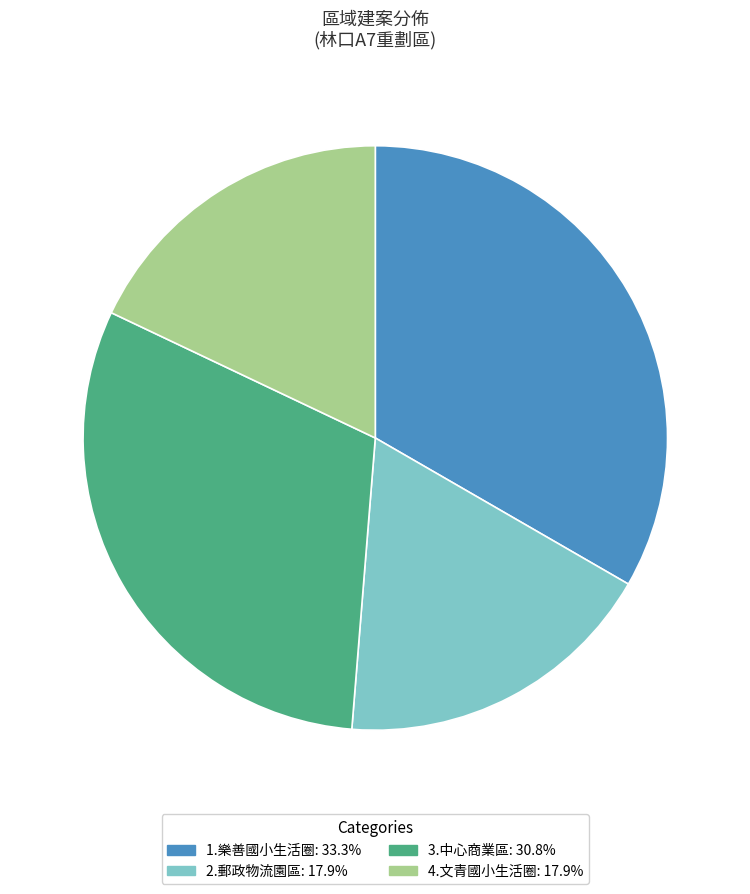

Is it true that 3.中心商業區 is 31% of the pie?

True